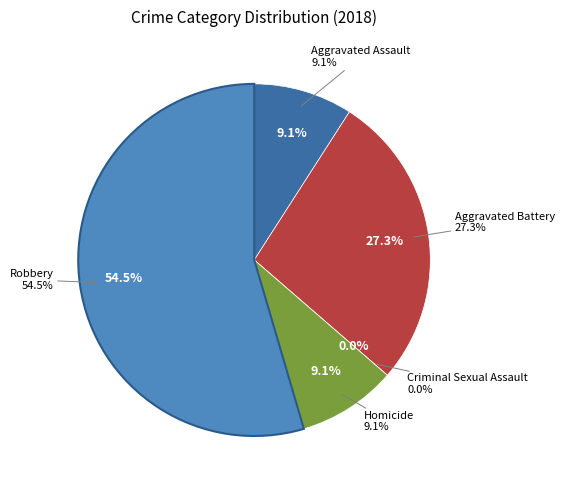

To the nearest percent, what percentage of the pie is Homicide?

9%